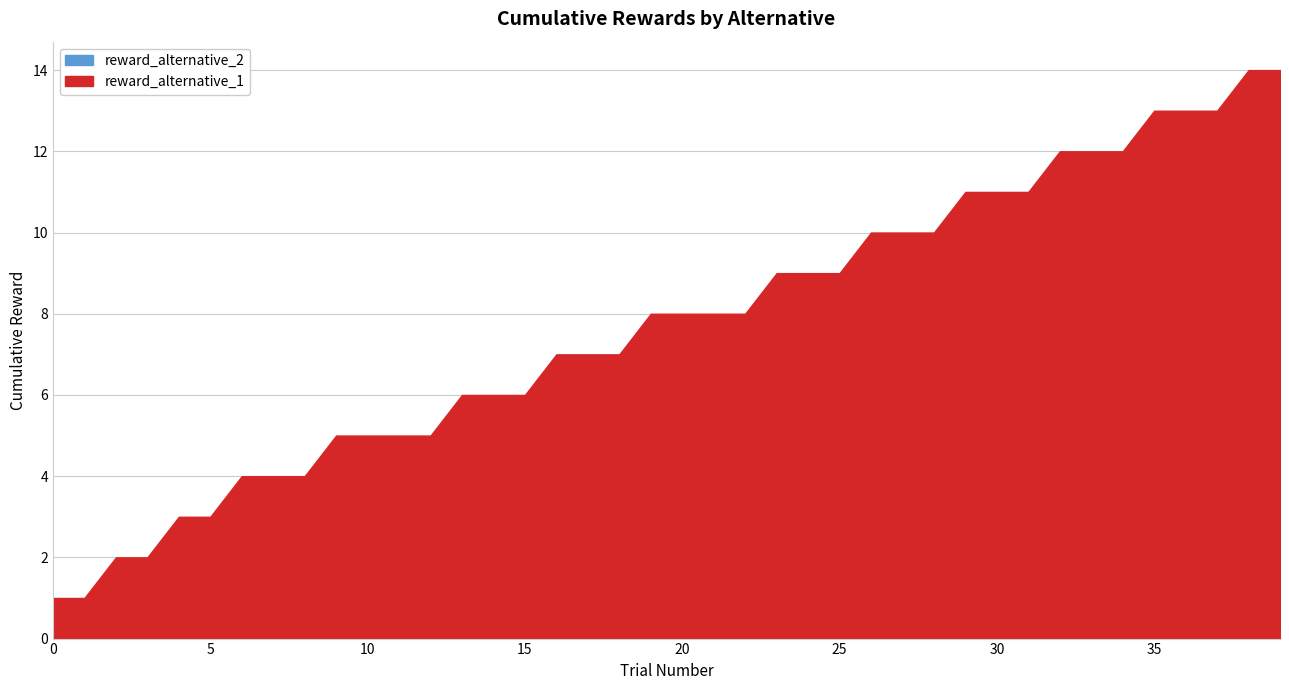

Does the chart display data point markers on the line(s)?

No